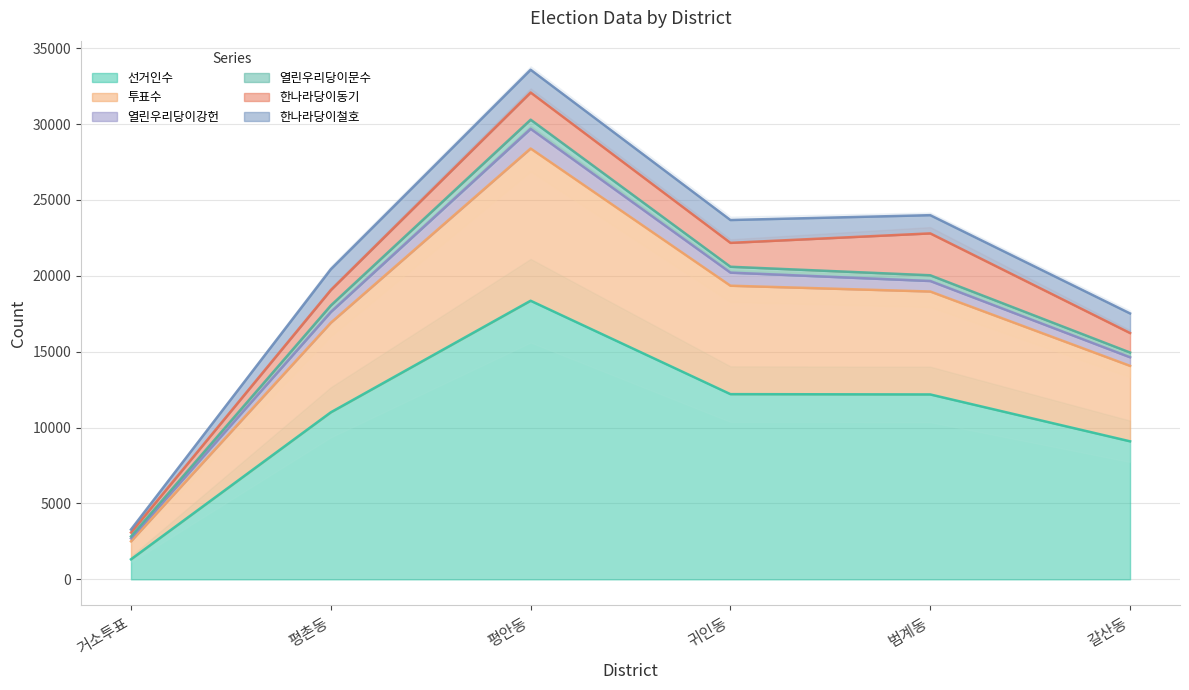

What is the difference between the 한나라당이동기 values at 범계동 and 평촌동?

1743